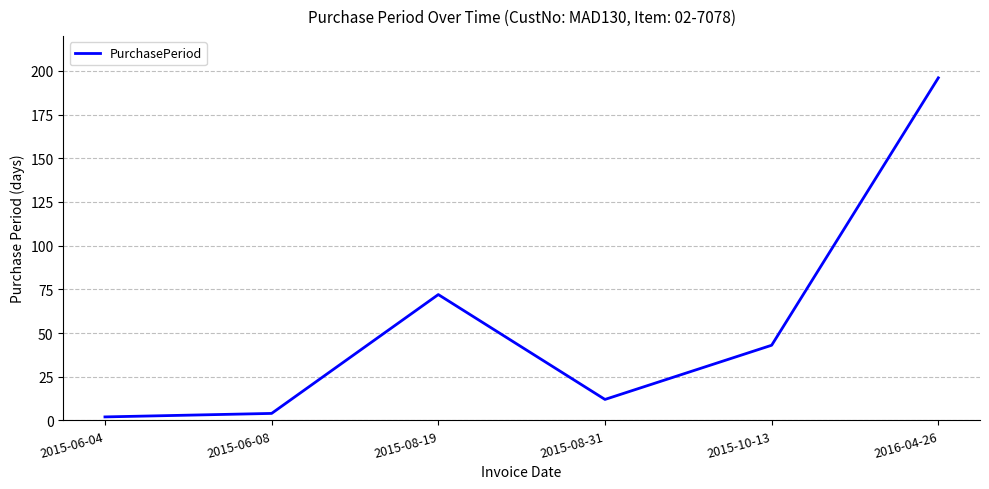

Approximately how many times larger is the value at 2015-06-08 compared to 2015-08-19?

0.1